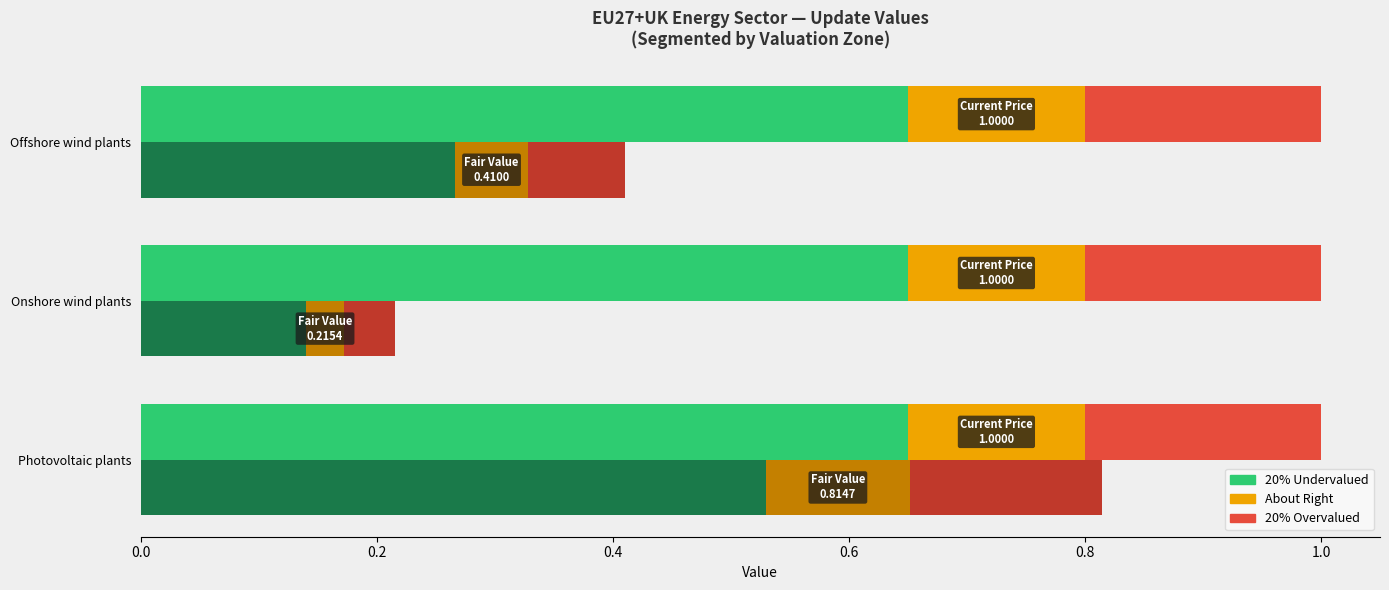

At Production of electricity by wind (onshore), list the series in order from largest to smallest.

Current Price, Fair Value